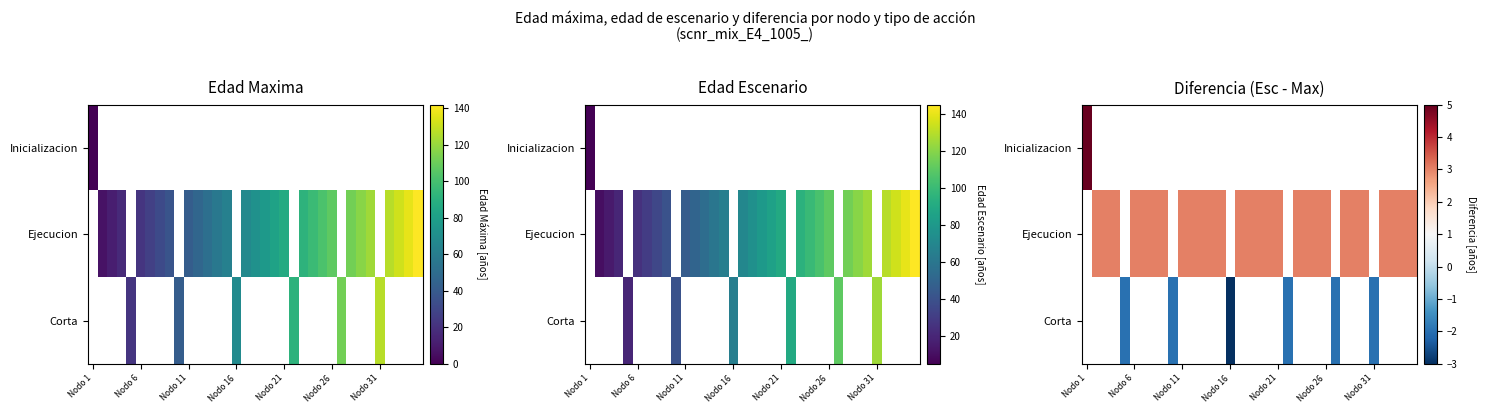

At which label is Inicializacion closest to 5?

Nodo 1